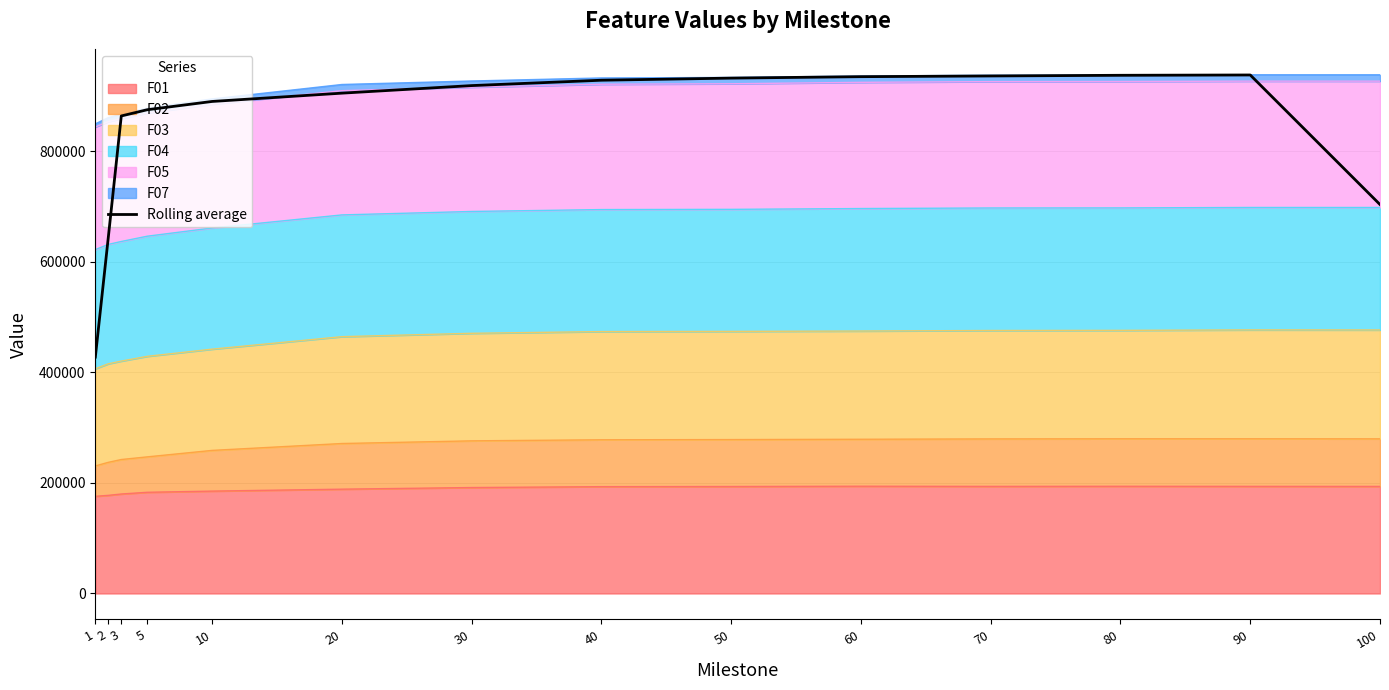

How many values are below 918679?

7